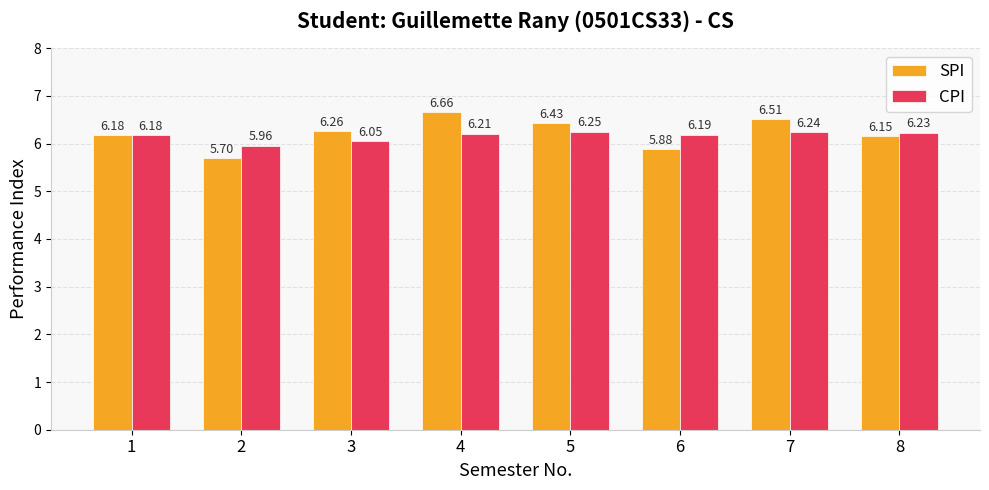

True or false: SPI has a value of 5.7 at 2.

True